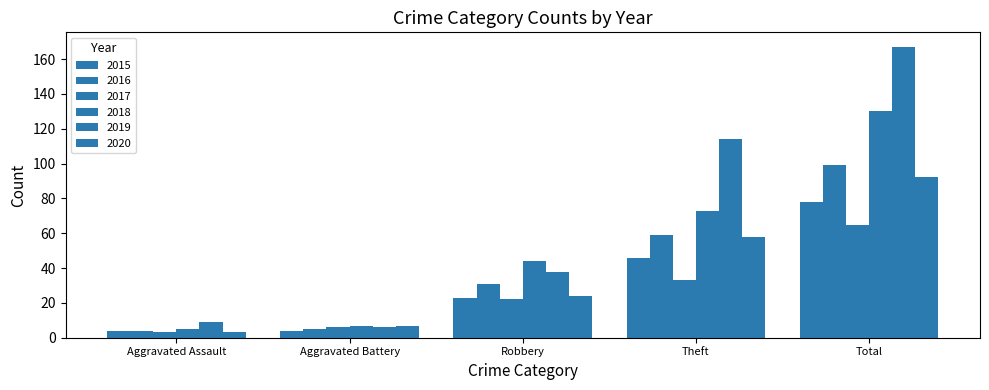

Are the bars horizontal?

No